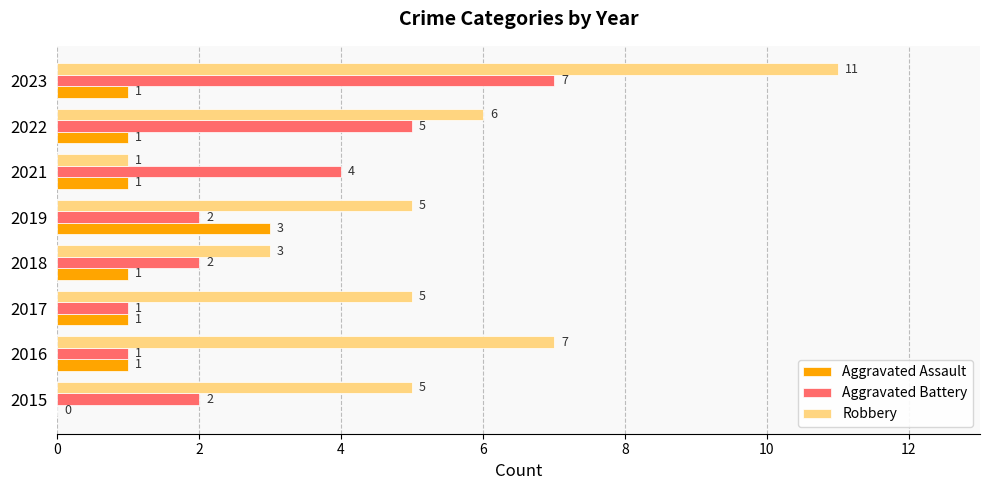

What is the sum of all Aggravated Assault values?

9